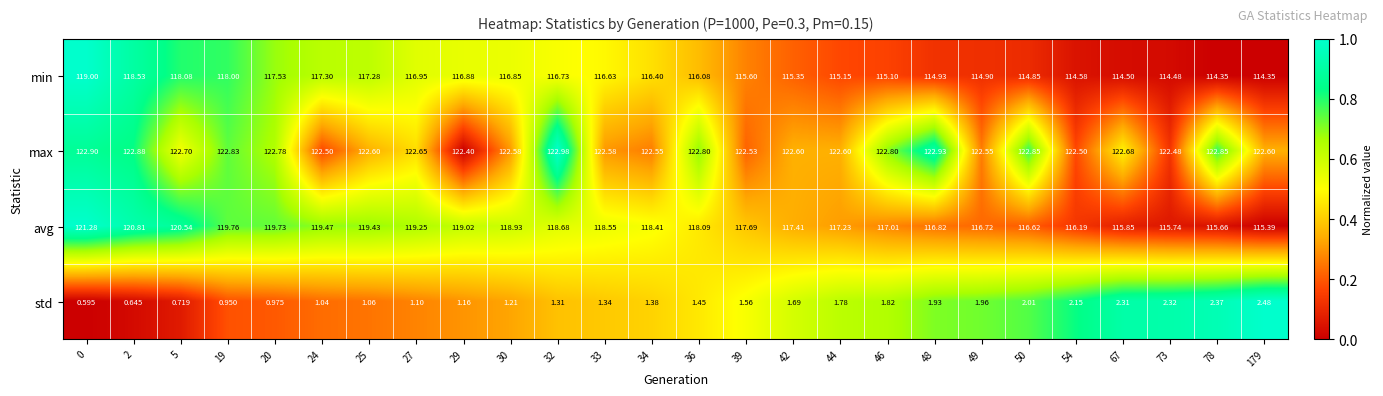

Which series has the largest total across all categories?

max